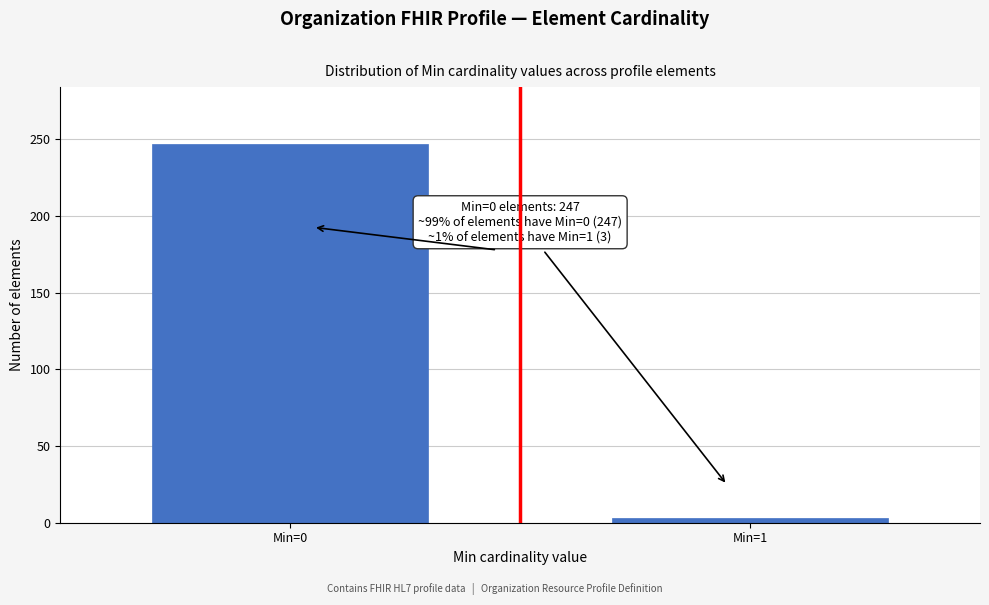

Reading right to left, what are all the values shown in this chart?

3	247